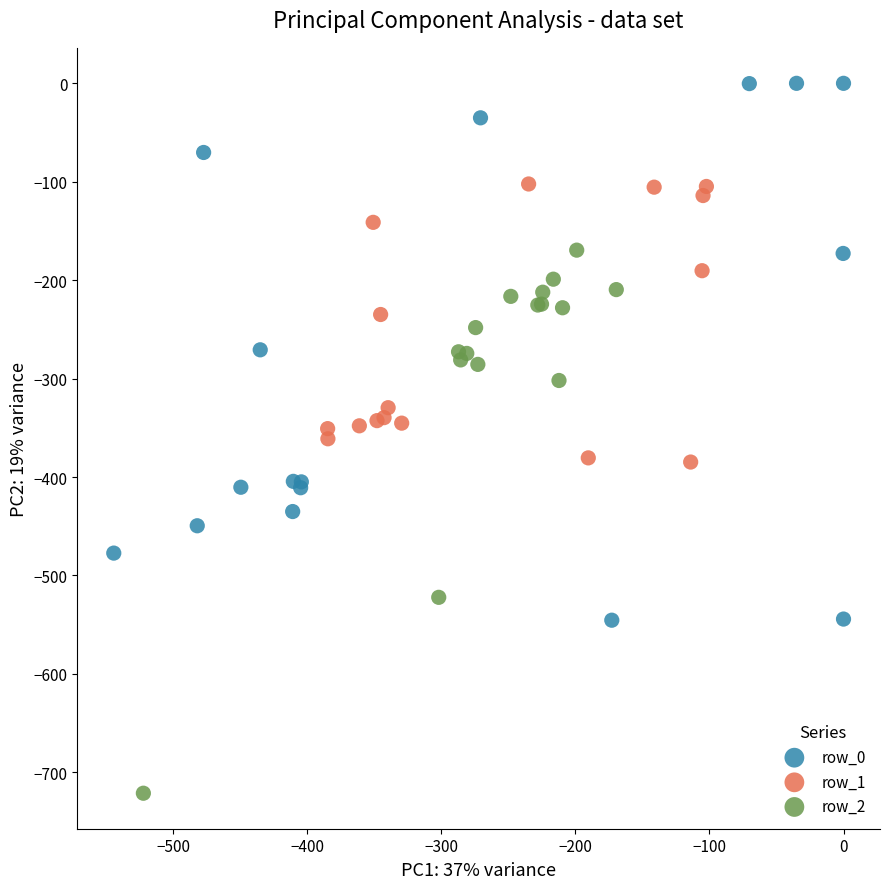

What are all the series names shown in the legend?

row_0, row_1, row_2